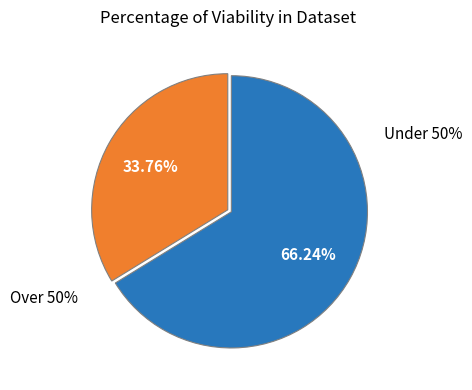

Does 2 account for over 50% of the chart?

No